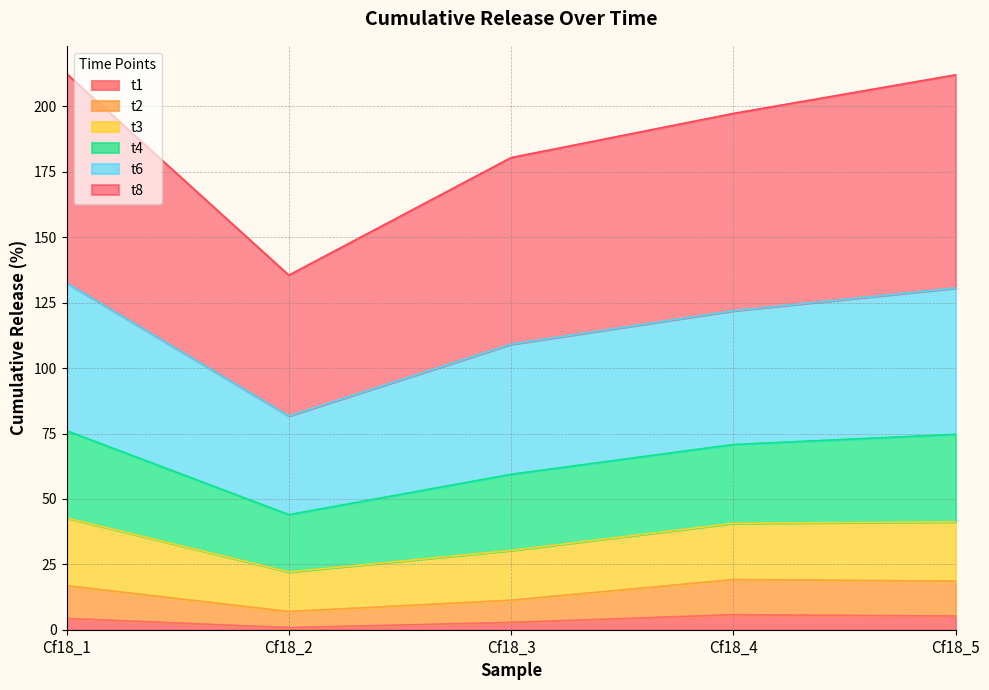

What is the highest value of the t1 series?

5.7